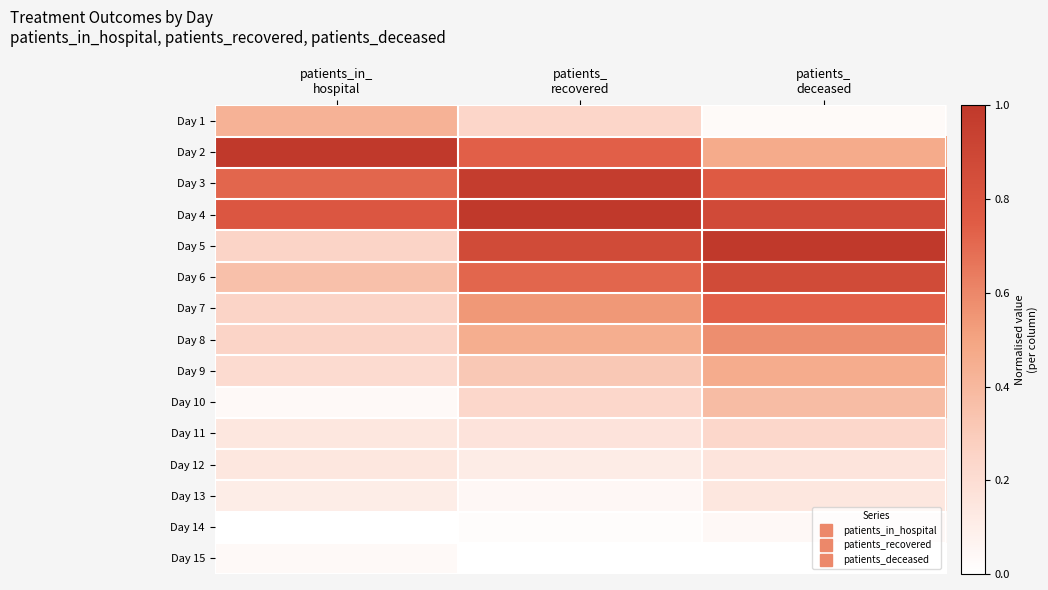

Reading left to right, what are all the values shown in this chart?

Day 1: patients_in_
hospital=0.4	patients_
recovered=0.2	patients_
deceased=0.0
Day 2: patients_in_
hospital=1.0	patients_
recovered=0.7	patients_
deceased=0.5
Day 3: patients_in_
hospital=0.7	patients_
recovered=1.0	patients_
deceased=0.8
Day 4: patients_in_
hospital=0.8	patients_
recovered=1.0	patients_
deceased=0.9
Day 5: patients_in_
hospital=0.2	patients_
recovered=0.9	patients_
deceased=1.0
Day 6: patients_in_
hospital=0.4	patients_
recovered=0.7	patients_
deceased=0.9
Day 7: patients_in_
hospital=0.2	patients_
recovered=0.5	patients_
deceased=0.7
Day 8: patients_in_
hospital=0.2	patients_
recovered=0.4	patients_
deceased=0.6
Day 9: patients_in_
hospital=0.2	patients_
recovered=0.3	patients_
deceased=0.5
Day 10: patients_in_
hospital=0.0	patients_
recovered=0.2	patients_
deceased=0.4
Day 11: patients_in_
hospital=0.1	patients_
recovered=0.2	patients_
deceased=0.2
Day 12: patients_in_
hospital=0.1	patients_
recovered=0.1	patients_
deceased=0.2
Day 13: patients_in_
hospital=0.1	patients_
recovered=0.0	patients_
deceased=0.1
Day 14: patients_in_
hospital=0.0	patients_
recovered=0.0	patients_
deceased=0.0
Day 15: patients_in_
hospital=0.0	patients_
recovered=0.0	patients_
deceased=0.0